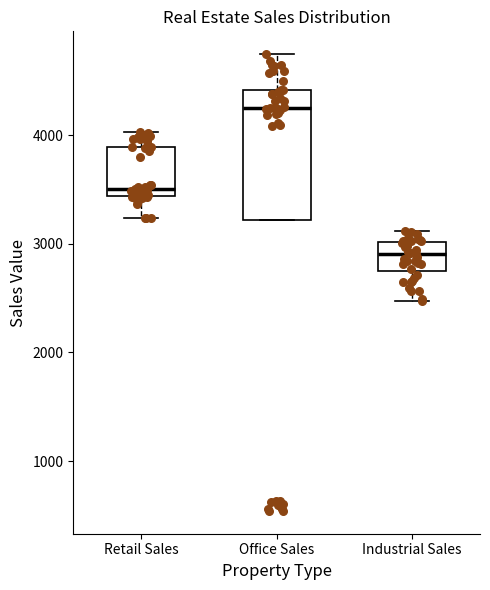

Reading left to right, transcribe this box plot: for each box, give where its median line is, the range the box spans, and where its two whiskers end, as read against the y-axis. The values are not printed on the chart, so give them approximately, as read against the axis.

Retail Sales: median 3500, box 3400 to 3900, whiskers 3200 to 4000
Office Sales: median 4300, box 3200 to 4400, whiskers 3200 to 4700
Industrial Sales: median 2900, box 2800 to 3000, whiskers 2500 to 3100